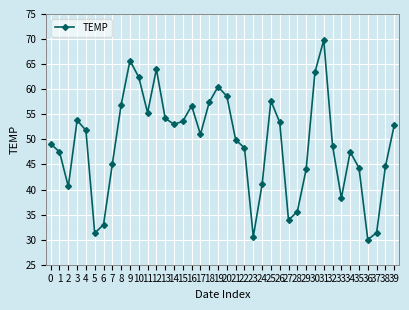

The chart shows a value of 75.9 at 11. True or false?

False